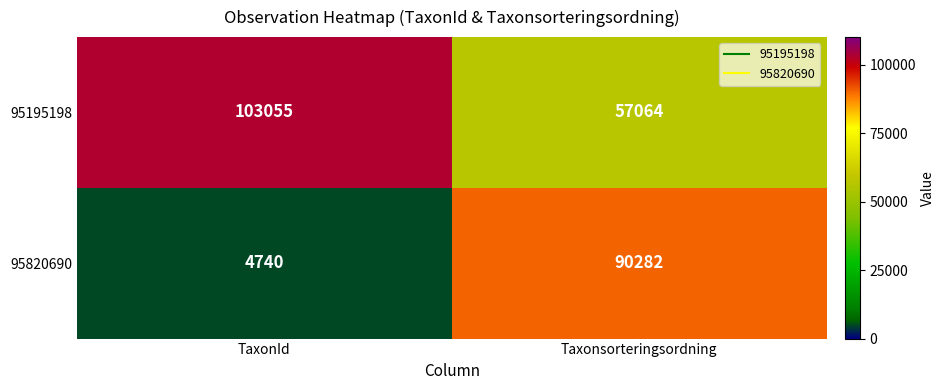

Reading left to right, list all the values displayed in this chart.

95195198: 103055	57064
95820690: 4740	90282